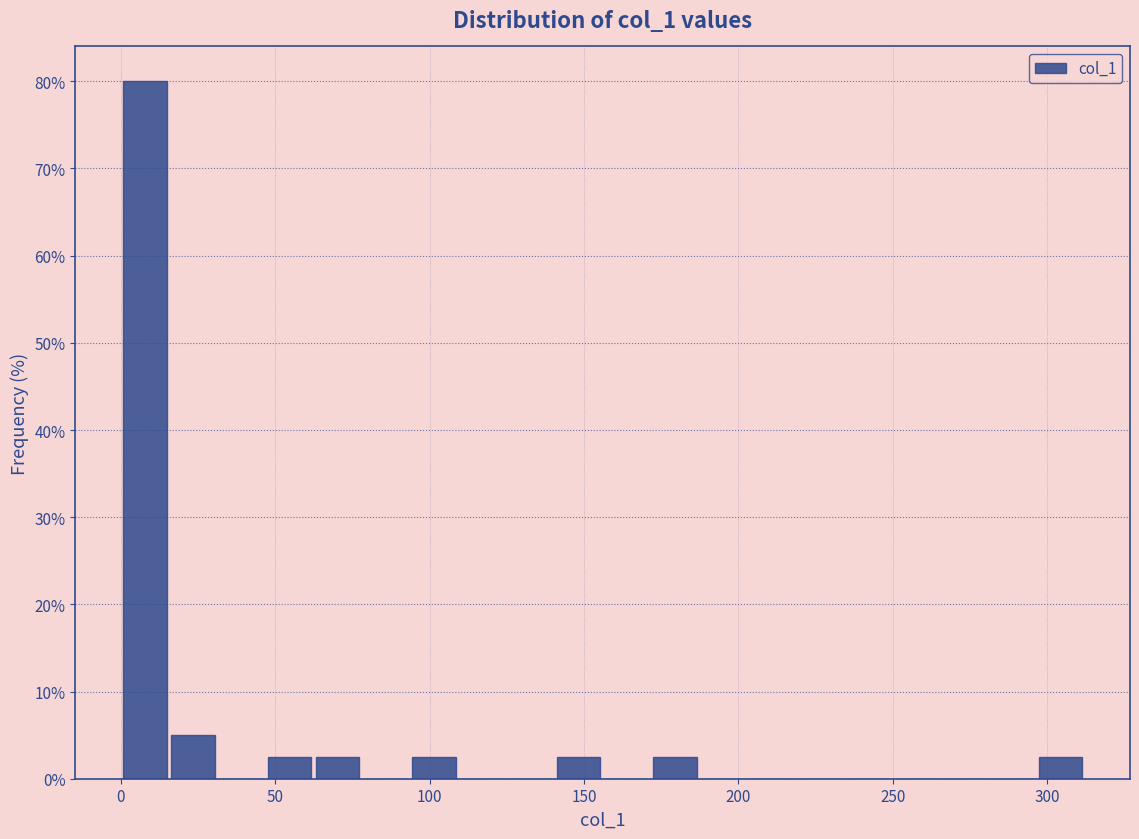

Around what value on the x-axis is the tallest bar? Give the approximate position of its centre, as read against the axis.

10